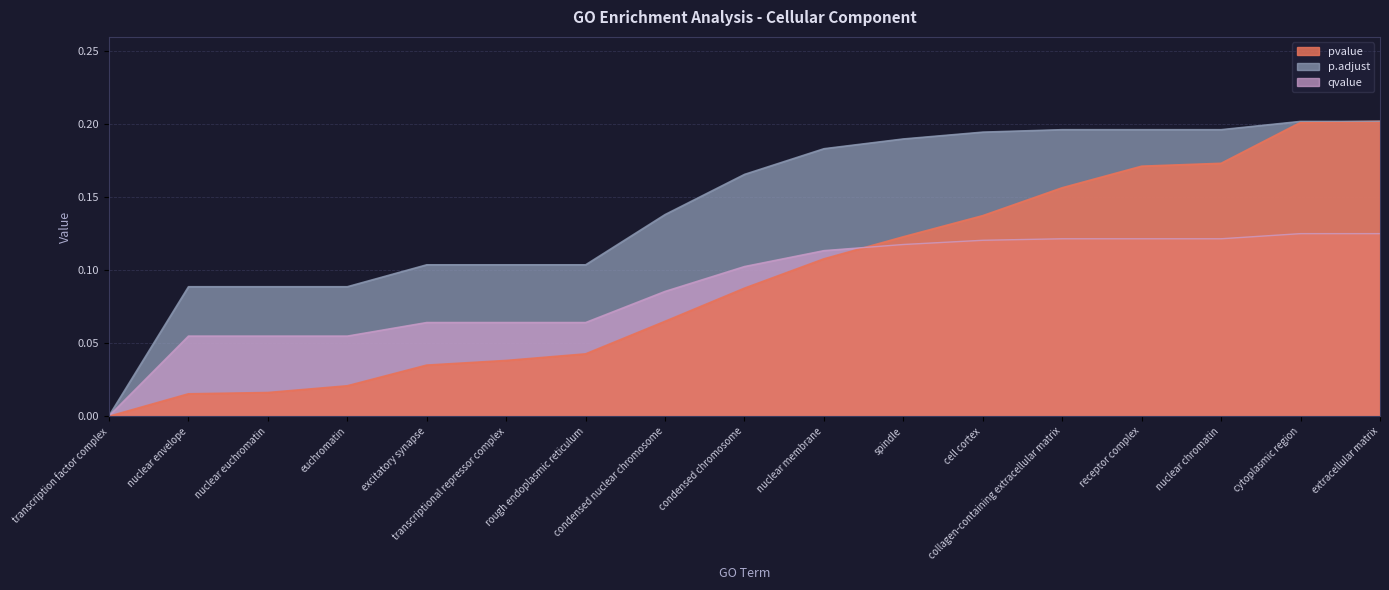

True or false: qvalue has more than 2 points higher than both neighbors.

False